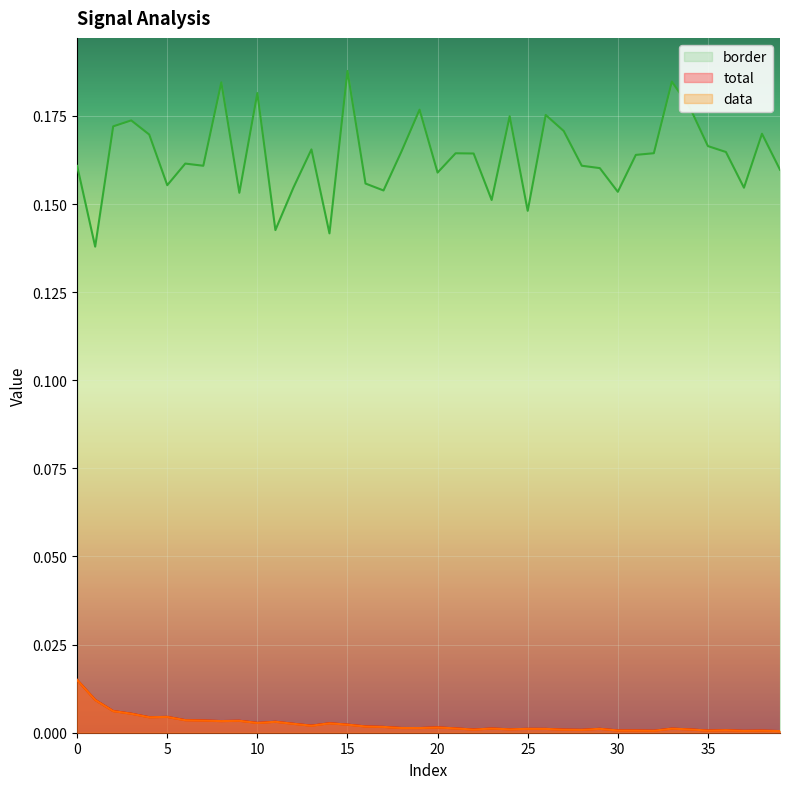

True or false: total has more than 1 interior local peaks.

True